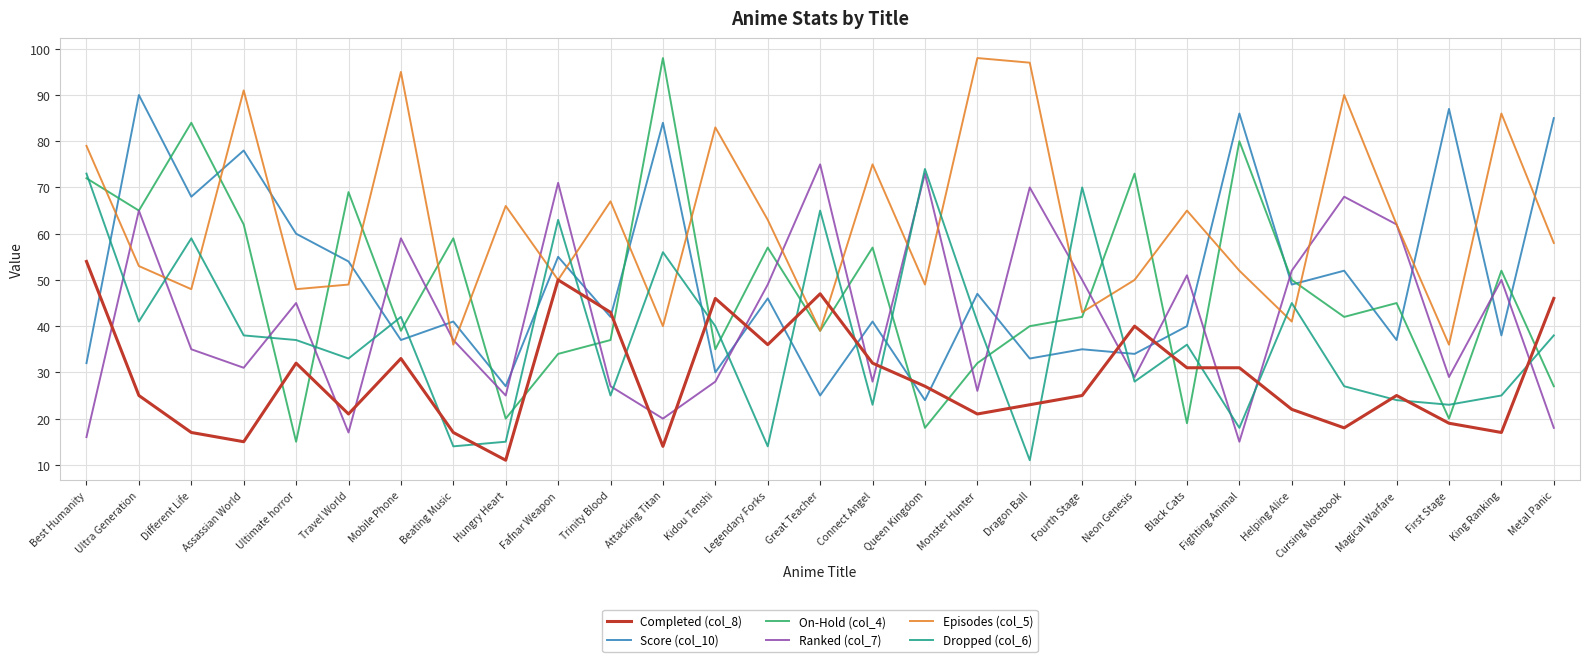

What position from the left is Beating Music?

8